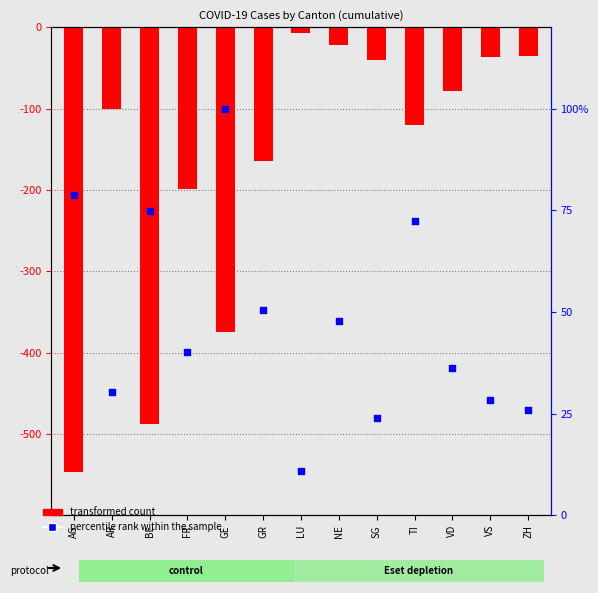

What is the total value across all series at GR?

-114.5